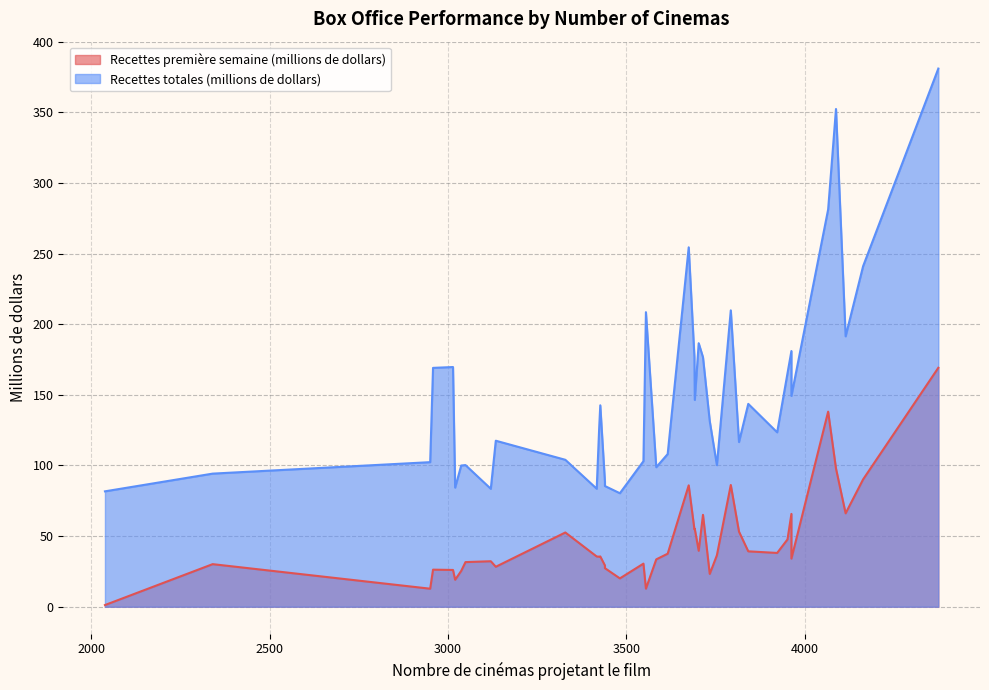

True or false: Recettes première semaine (millions de dollars) has a value of 30.5 at 26.

True